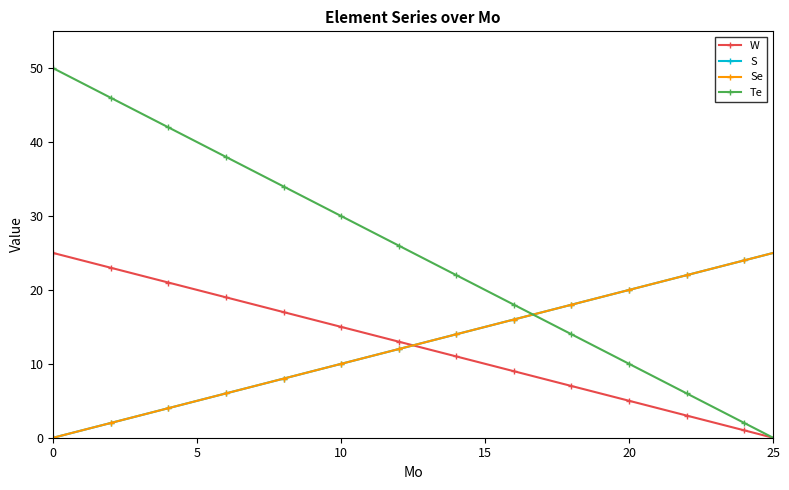

Does the chart have visible grid lines?

No